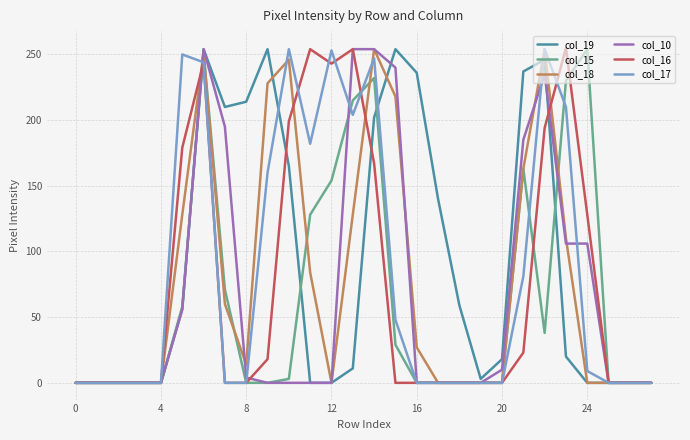

Is this an area chart (filled region under the line)?

No